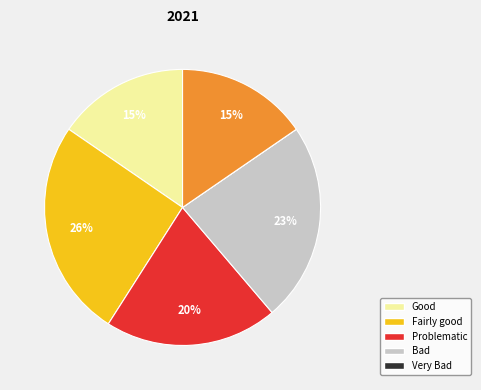

Is there any slice that represents more than half of the pie?

No